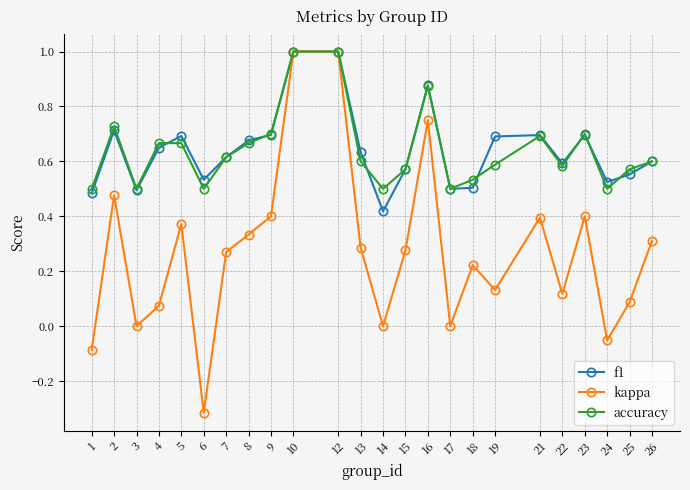

What is the maximum value for accuracy?

1.0